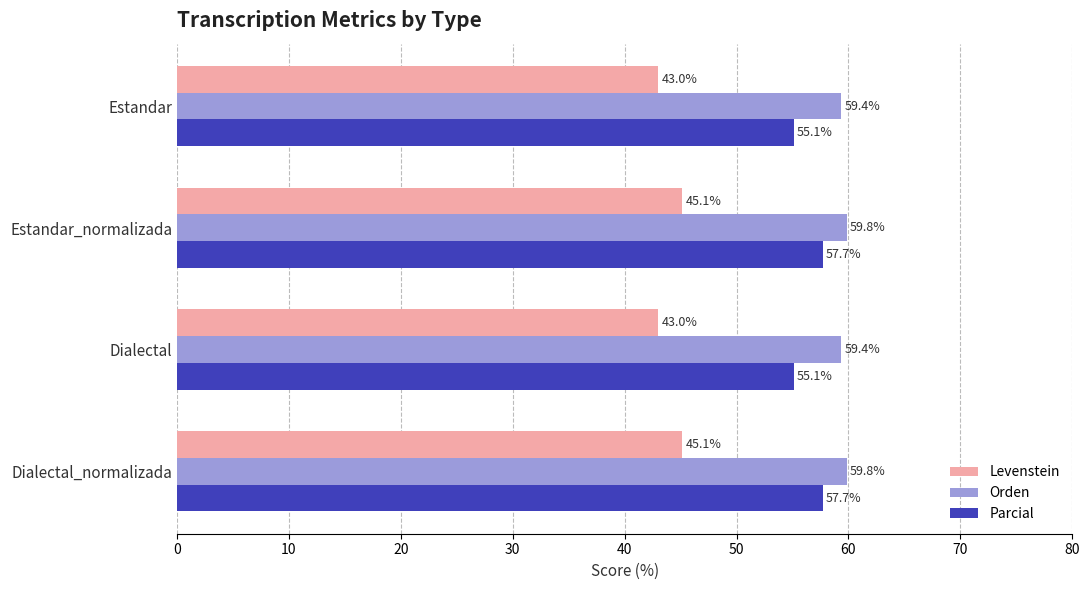

The Orden series shows 59.4 at Estandar. True or false?

True